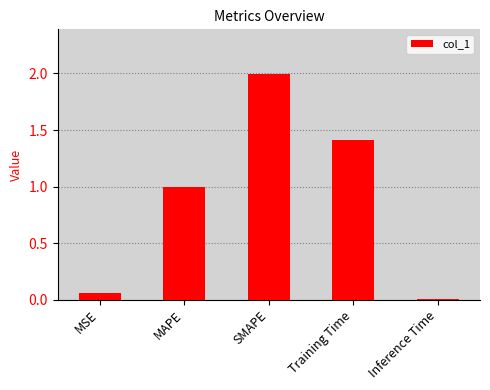

True or false: the data shows 0.9 at Training Time.

False